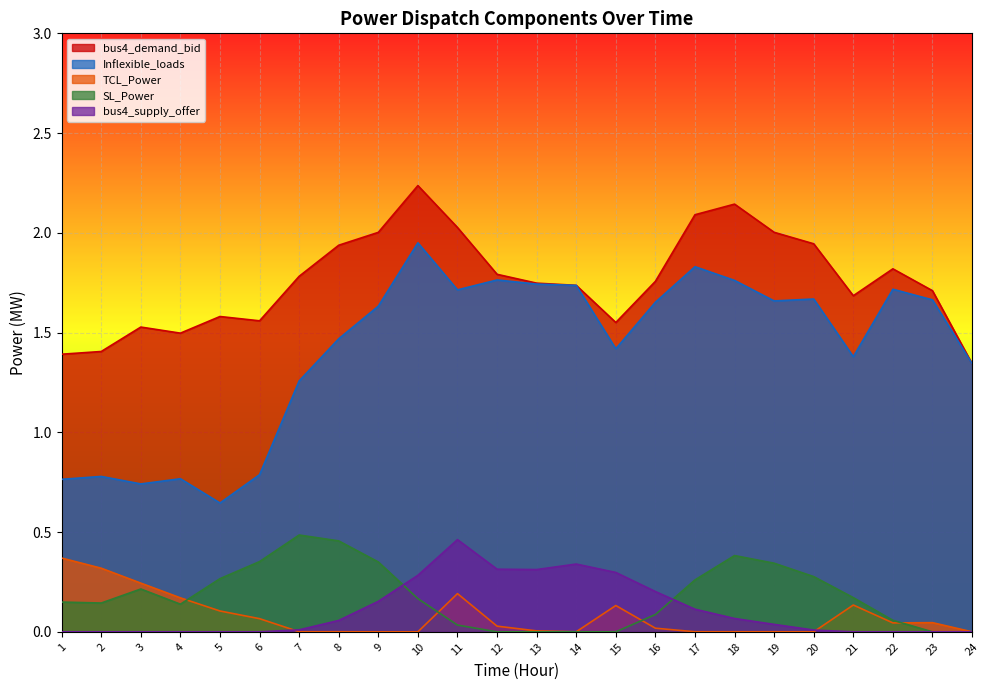

How many interior local peaks does the bus4_demand_bid series have?

5